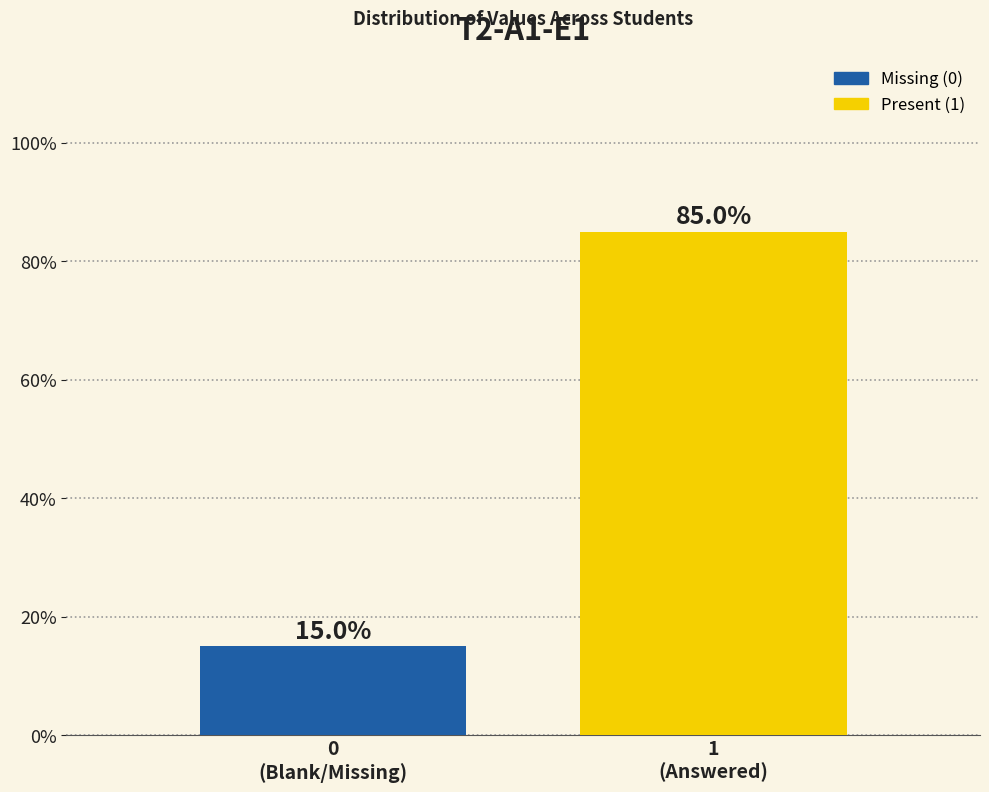

Reading right to left, list all the values displayed in this chart.

85	15